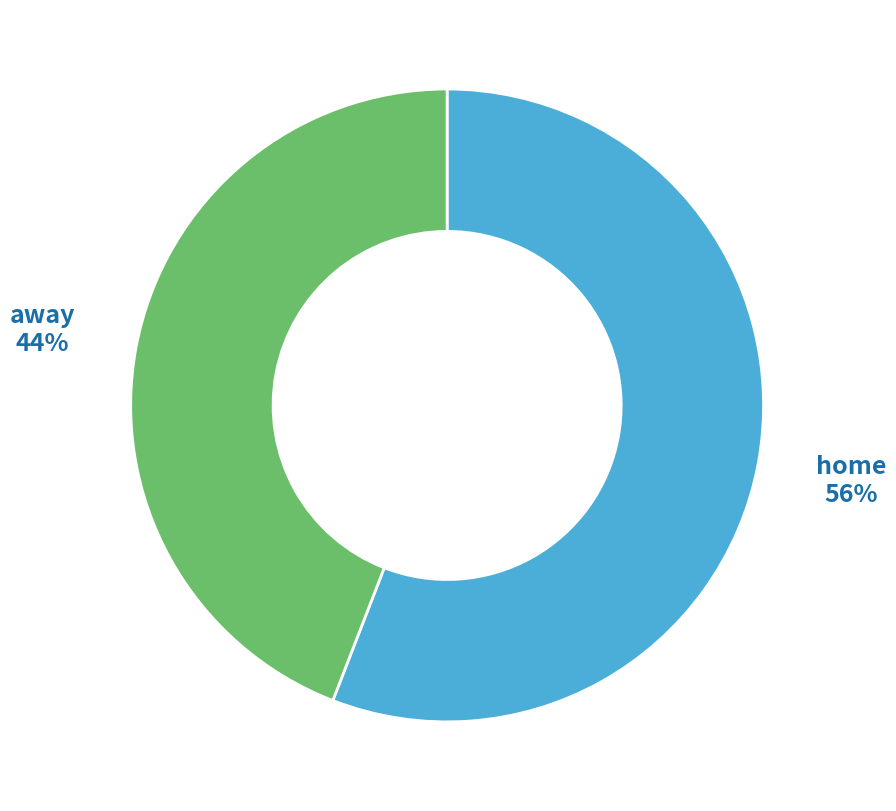

What percentage is the away slice, to the nearest percent?

44%